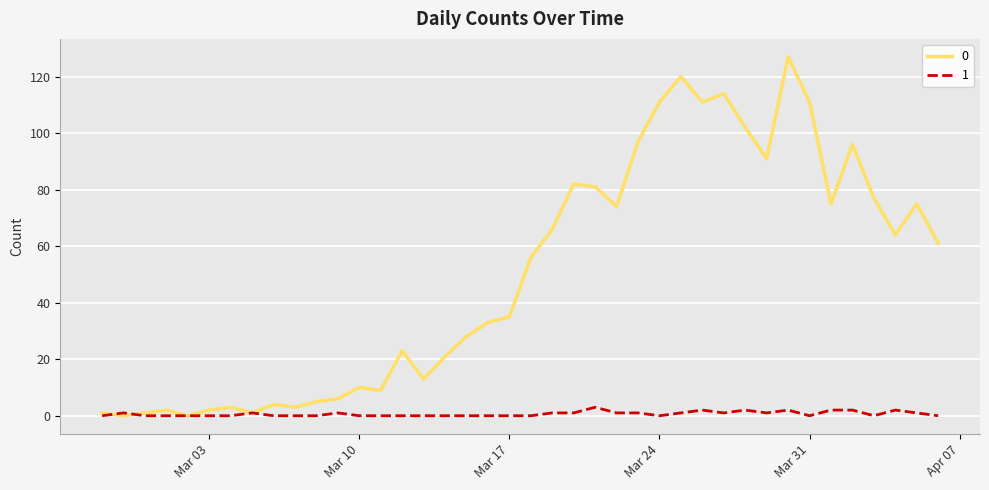

Rank the series by their average value, from lowest to highest.

1, 0